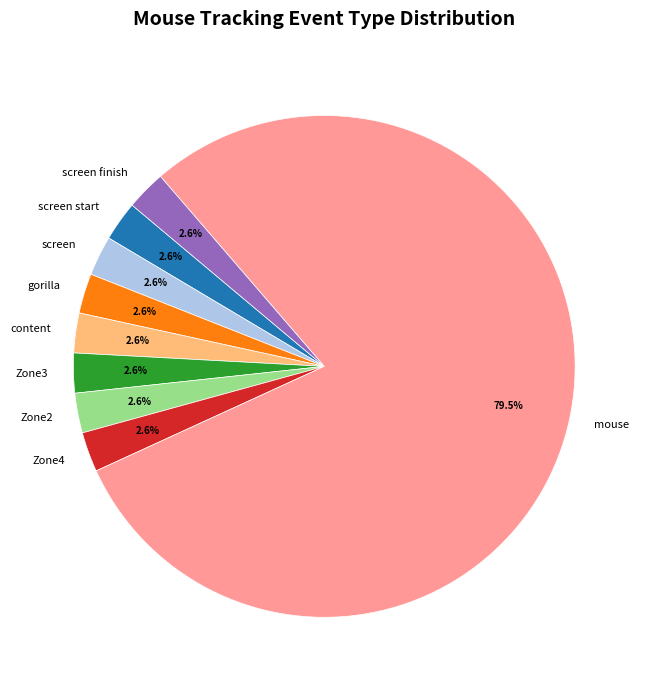

What portion of the pie excludes gorilla?

97.4%